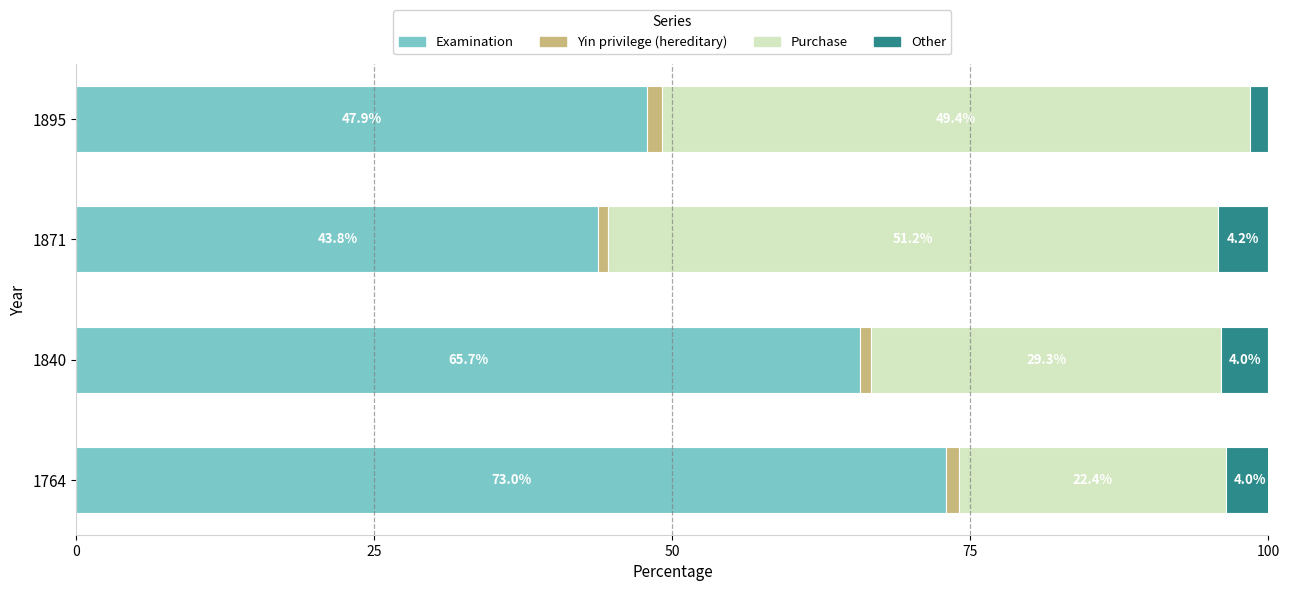

The value of Examination at 1764 is 34.7. True or false?

False